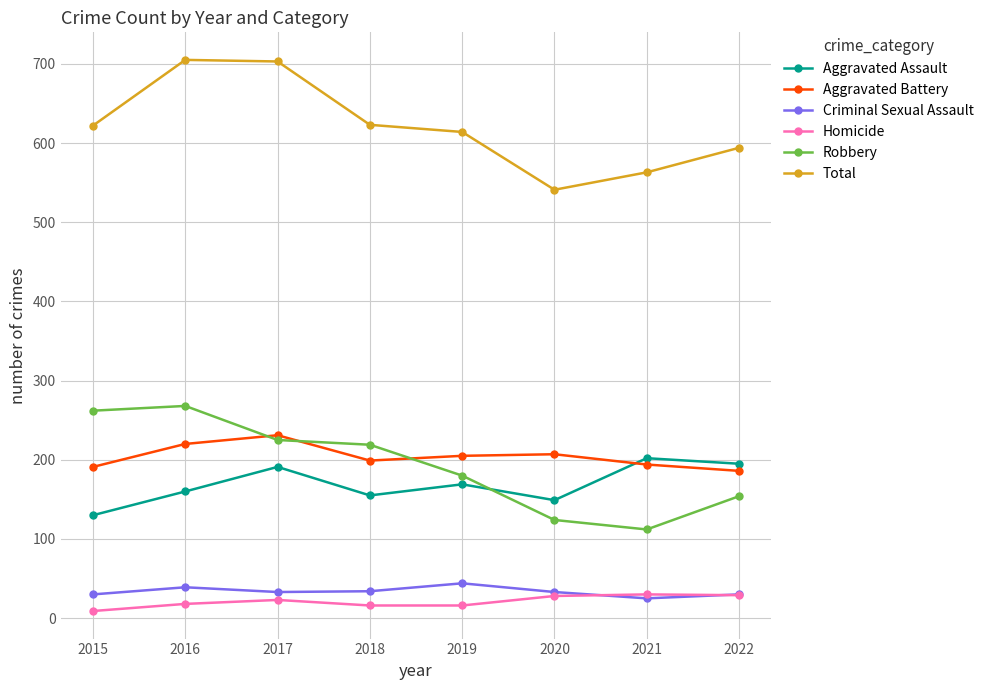

True or false: Total and Aggravated Battery intersect in this chart.

False